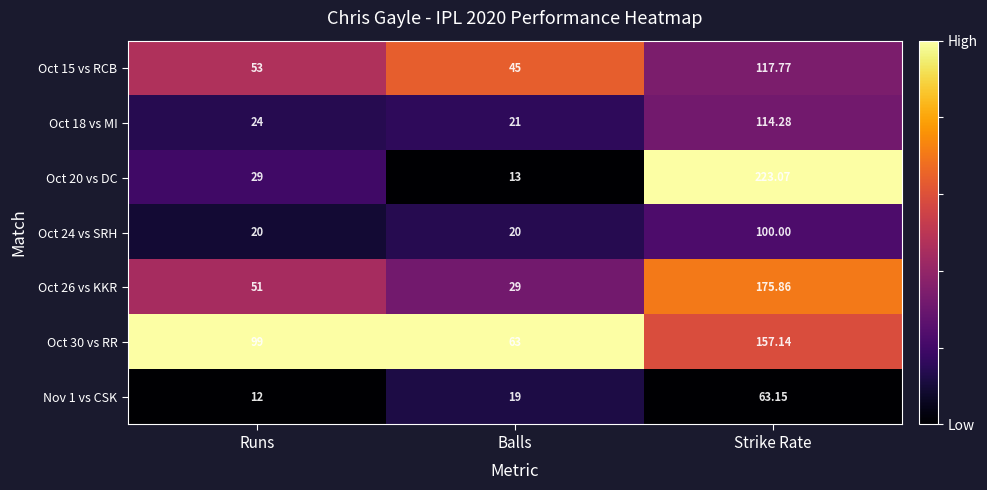

Which label corresponds to the smallest value in the chart?

Runs